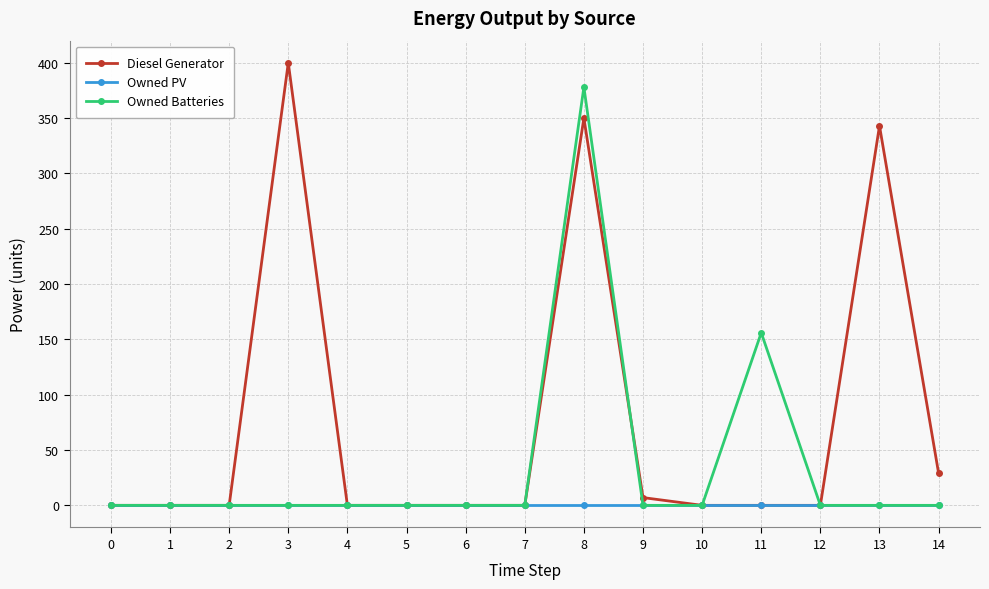

Reading right to left, extract all data points from this chart.

Diesel Generator: 14=29	13=343	12=0	11=0	10=0	9=7	8=350	7=0	6=0	5=0	4=0	3=400	2=0	1=0	0=0
Owned PV: 14=0	13=0	12=0	11=0	10=0	9=0	8=0	7=0	6=0	5=0	4=0	3=0	2=0	1=0	0=0
Owned Batteries: 14=0	13=0	12=0	11=156	10=0	9=0	8=378	7=0	6=0	5=0	4=0	3=0	2=0	1=0	0=0